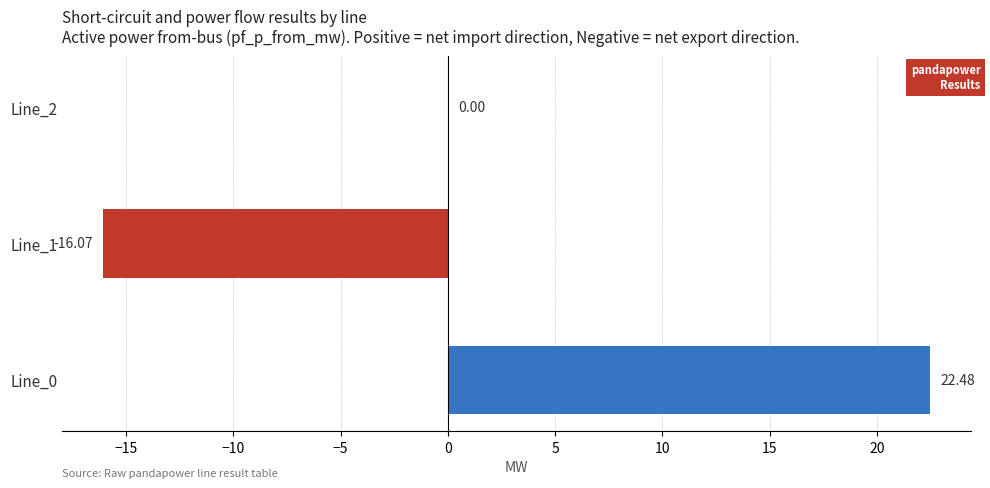

Where is the data nearest to the value 3?

Line_2